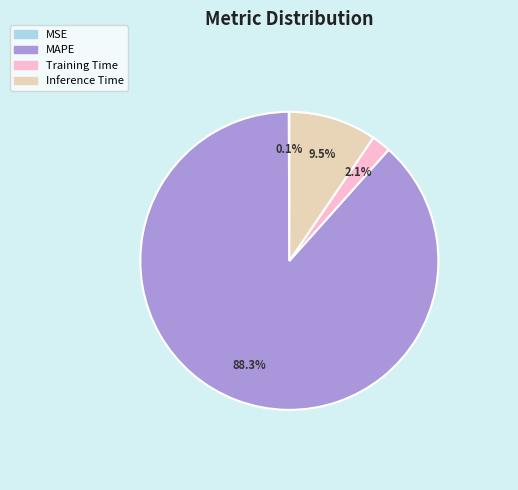

What portion of the pie excludes MAPE?

11.7%